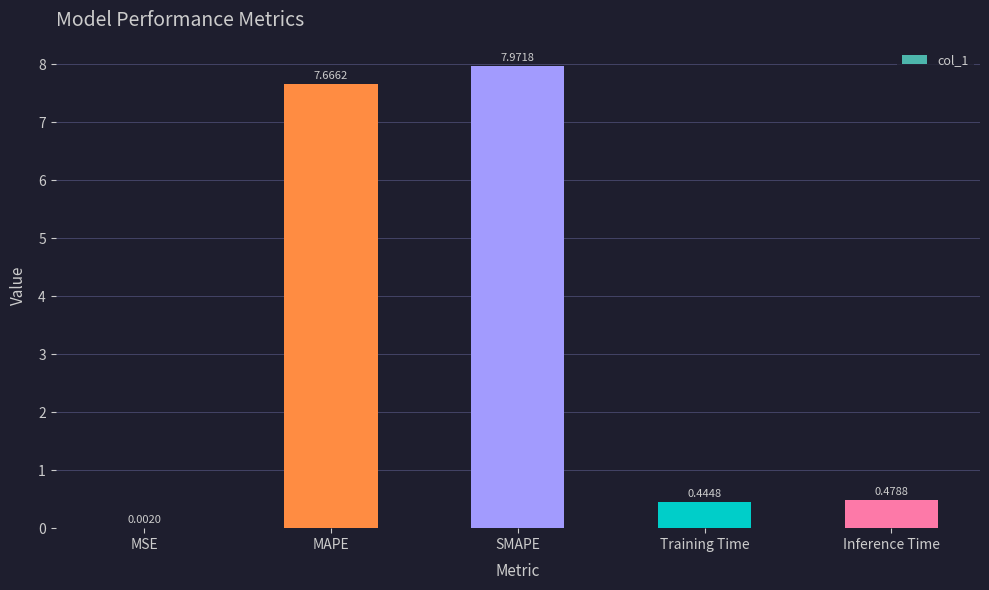

What is the greatest value displayed?

8.0